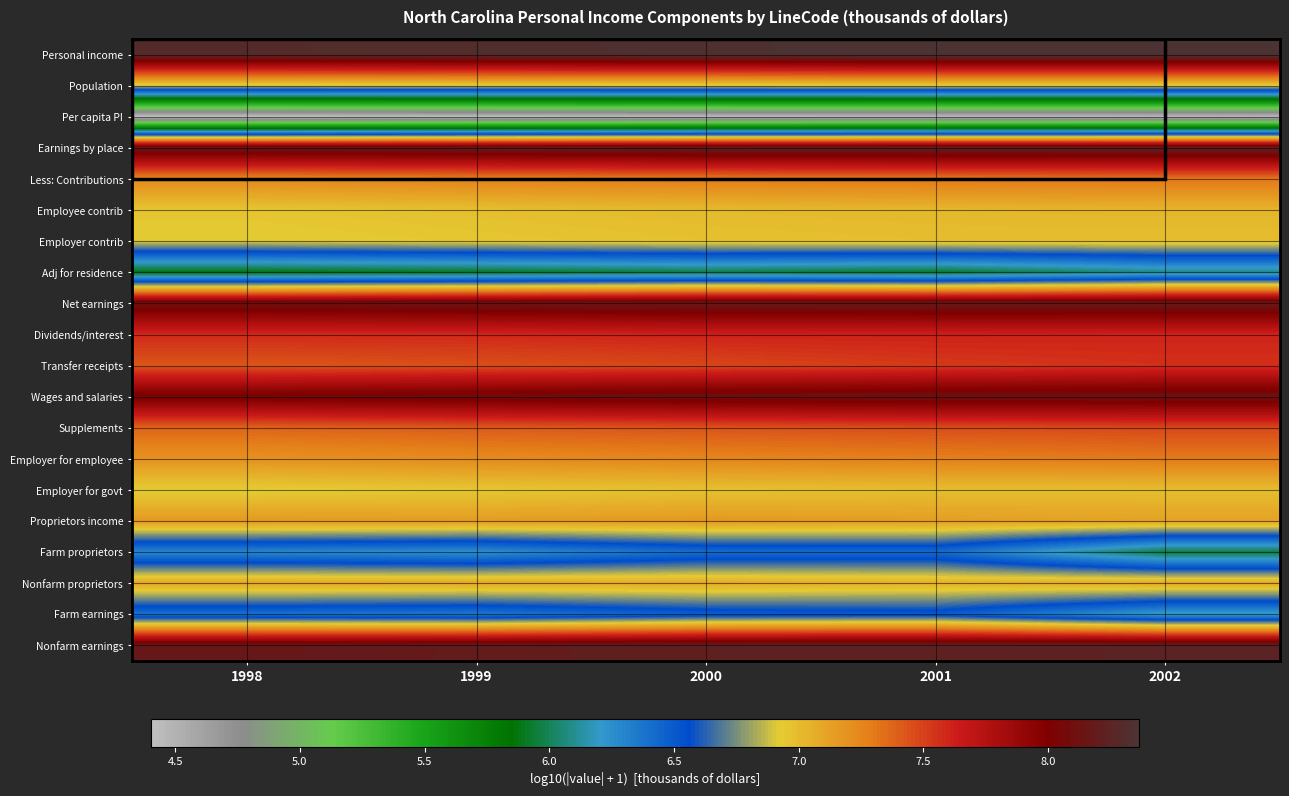

At which category does the chart reach its peak across all series?

2002